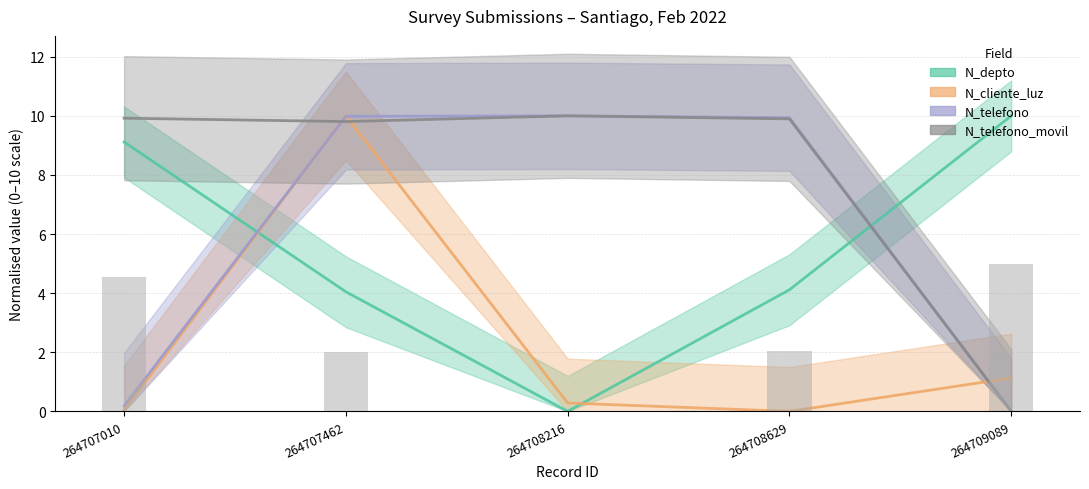

Rank the series at 264707462 from highest to lowest value.

N_cliente_luz, N_telefono, N_telefono_movil, N_depto